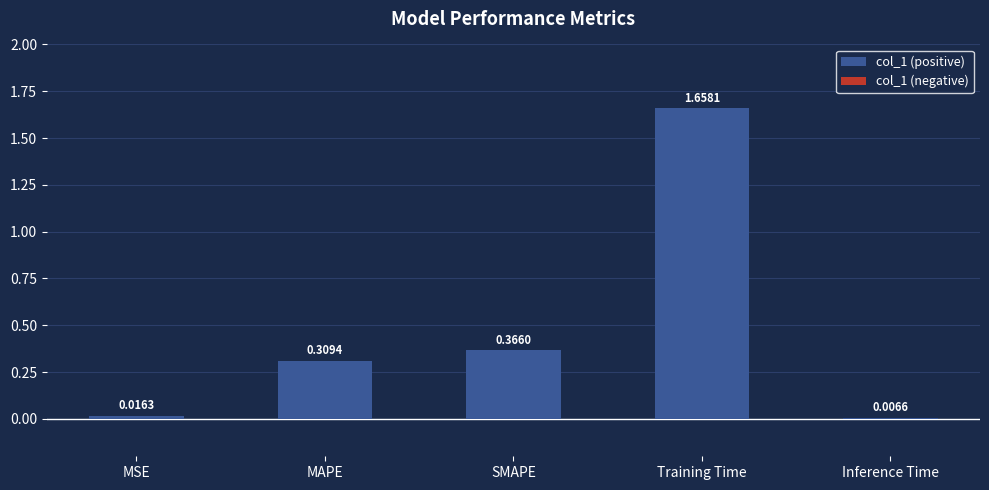

What is the label of the 3rd bar from the left?

SMAPE